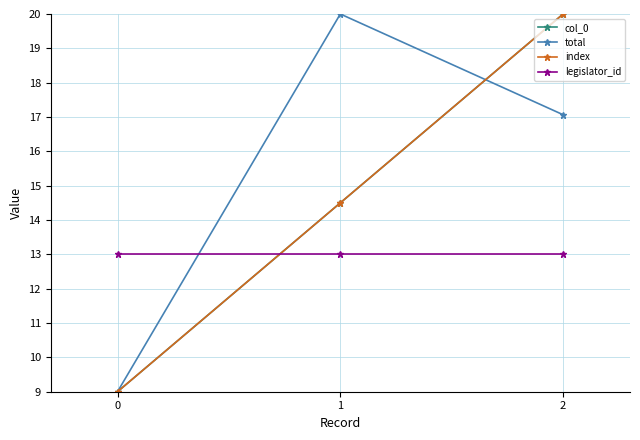

What is the smallest value displayed?

9.0